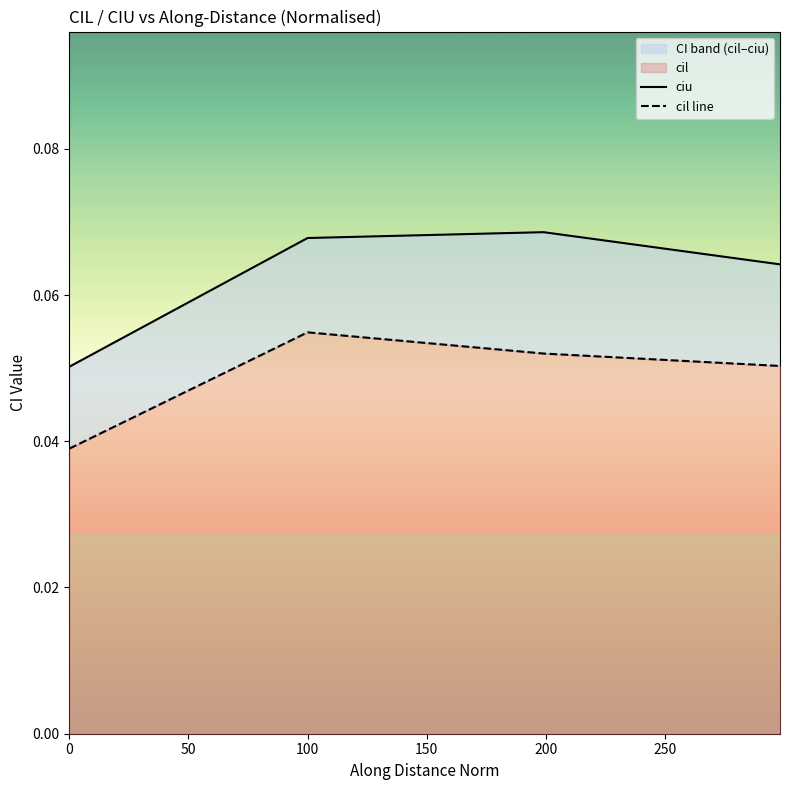

True or false: ciu has more than 2 points higher than both neighbors.

False